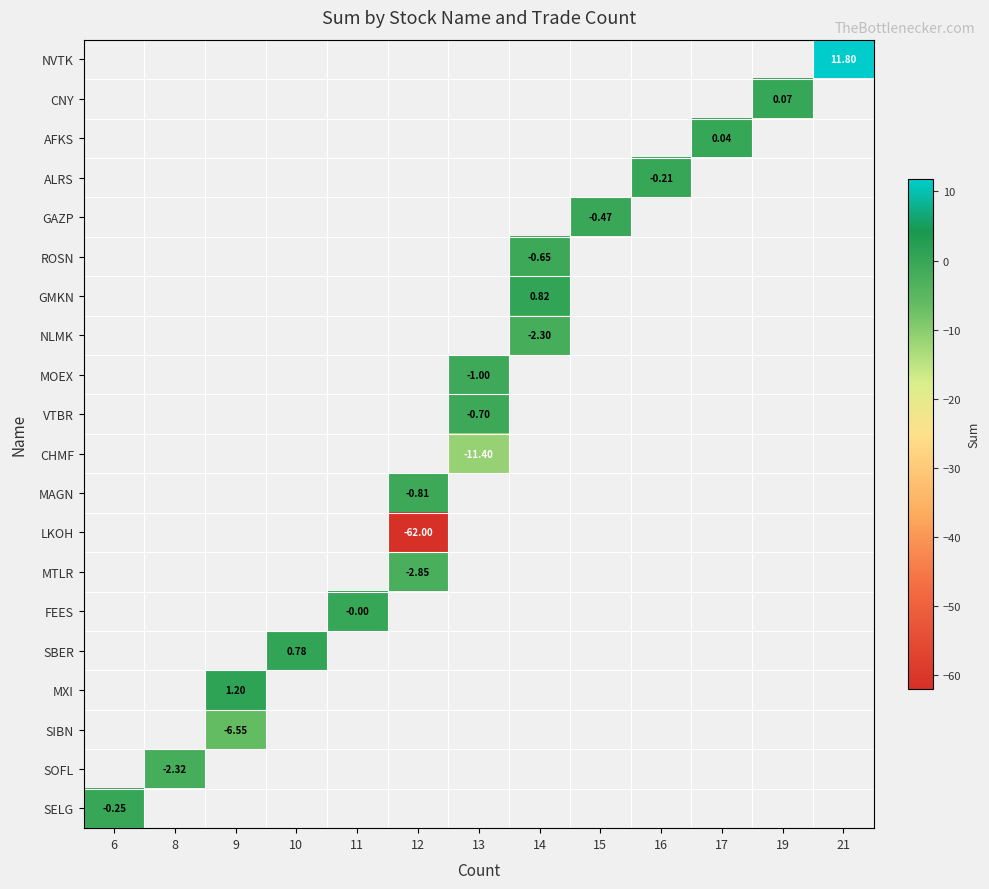

What is the greatest value displayed?

11.8